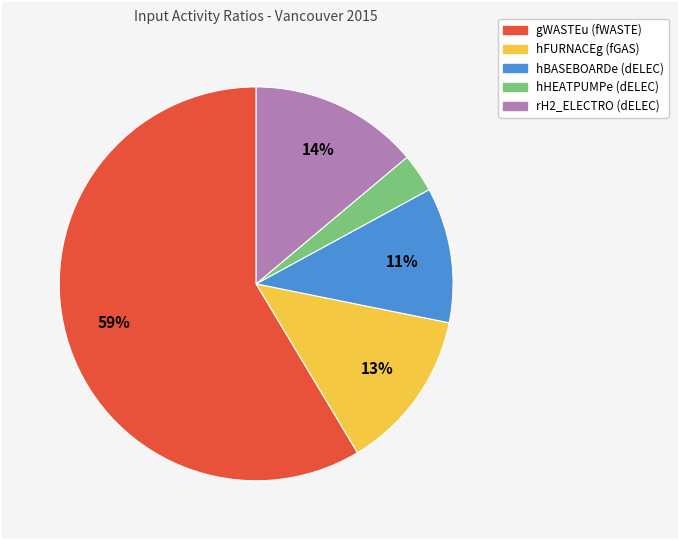

To the nearest percent, what is the difference between the rH2_ELECTRO (dELEC) and hBASEBOARDe (dELEC) slice percentages?

3%